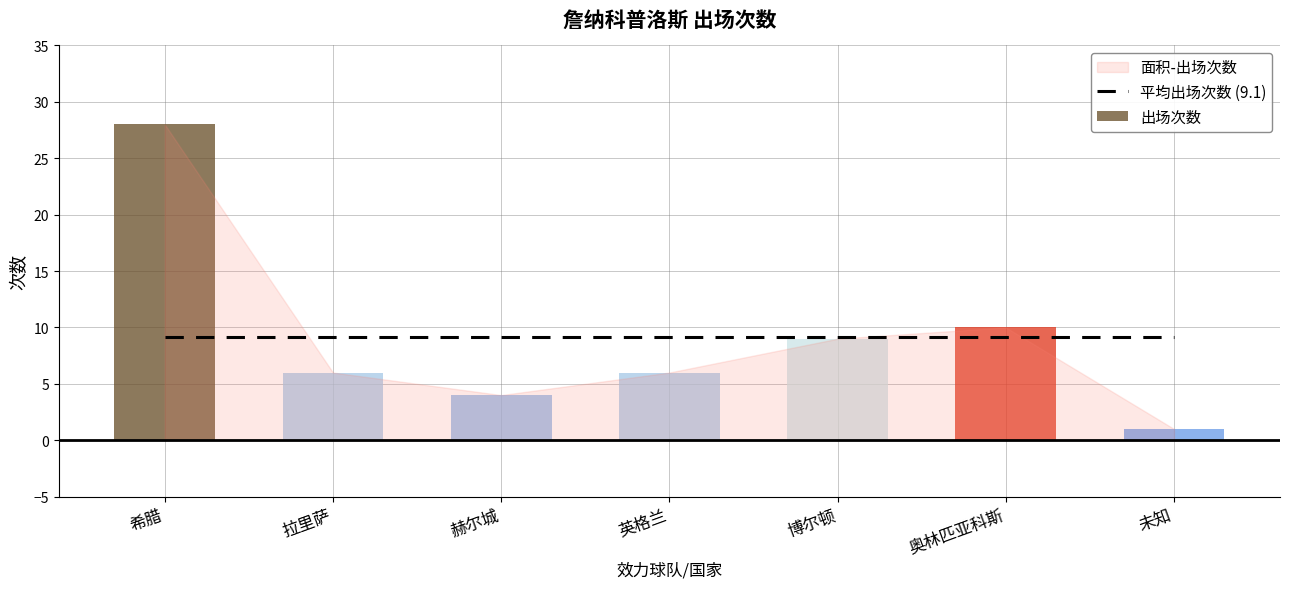

Reading left to right, what are all the values shown in this chart?

平均出场次数 (9.1): 9.1	9.1	9.1	9.1	9.1	9.1	9.1
出场次数: 28.0	6.0	4.0	6.0	9.0	10.0	1.0